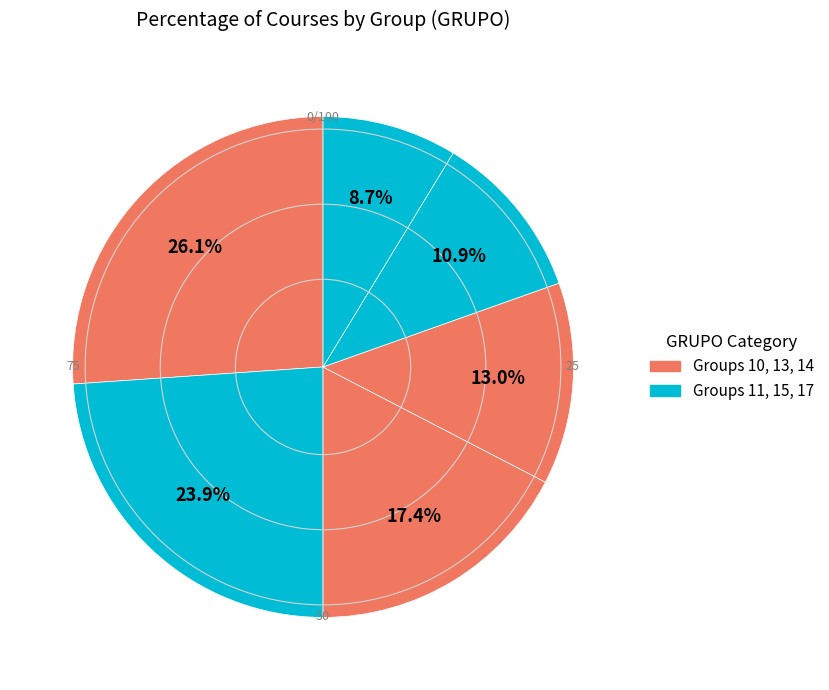

Count the number of slices in the pie.

6